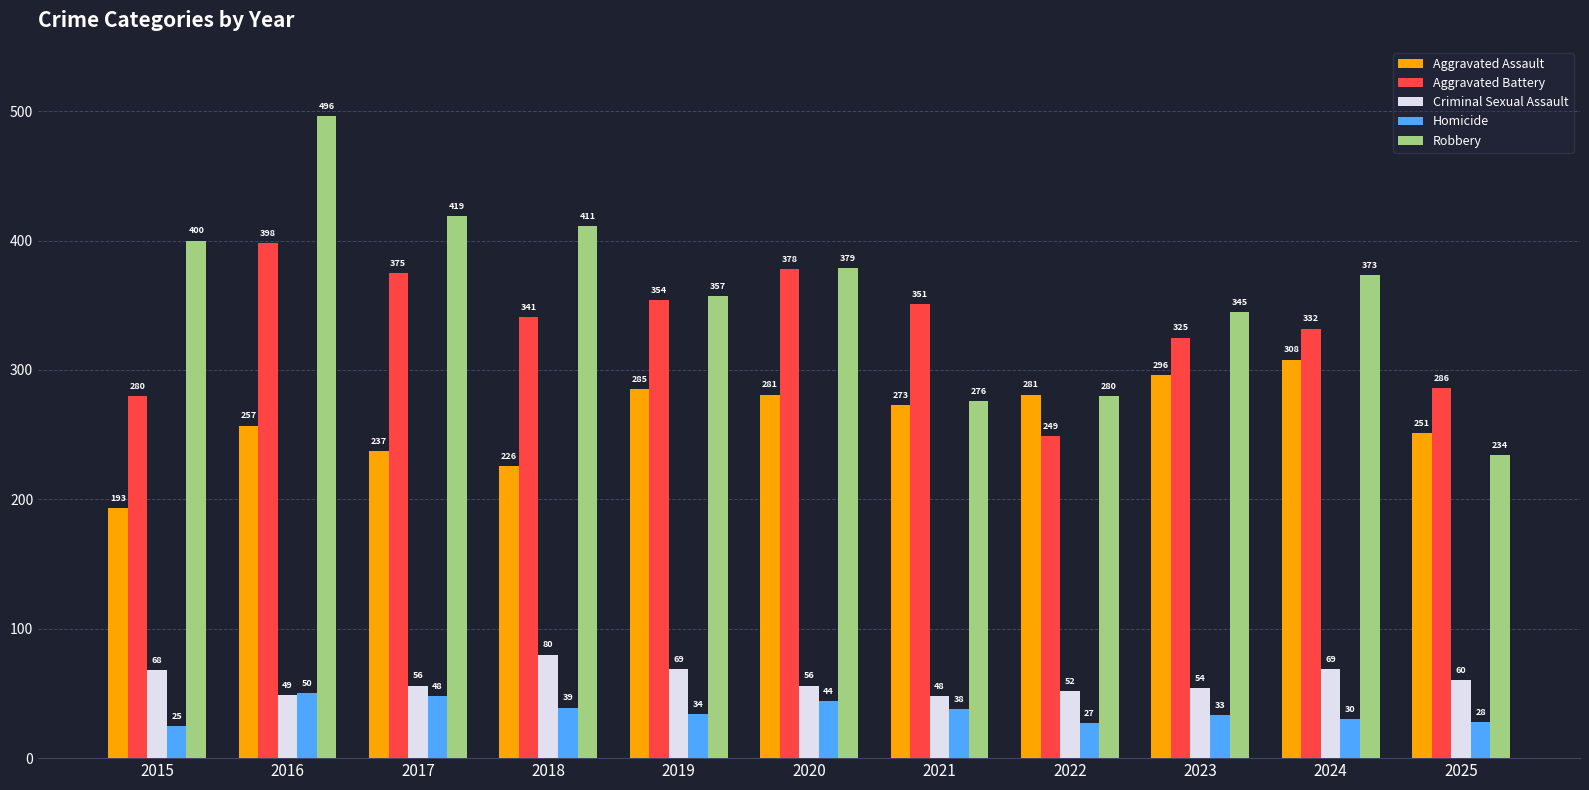

Between 2016 and 2023, which series saw the biggest shift?

Robbery